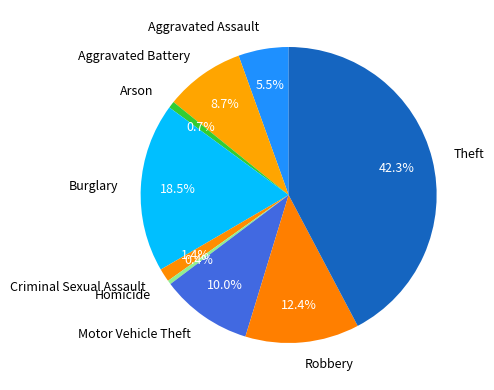

True or false: Arson accounts for 16% of the total.

False